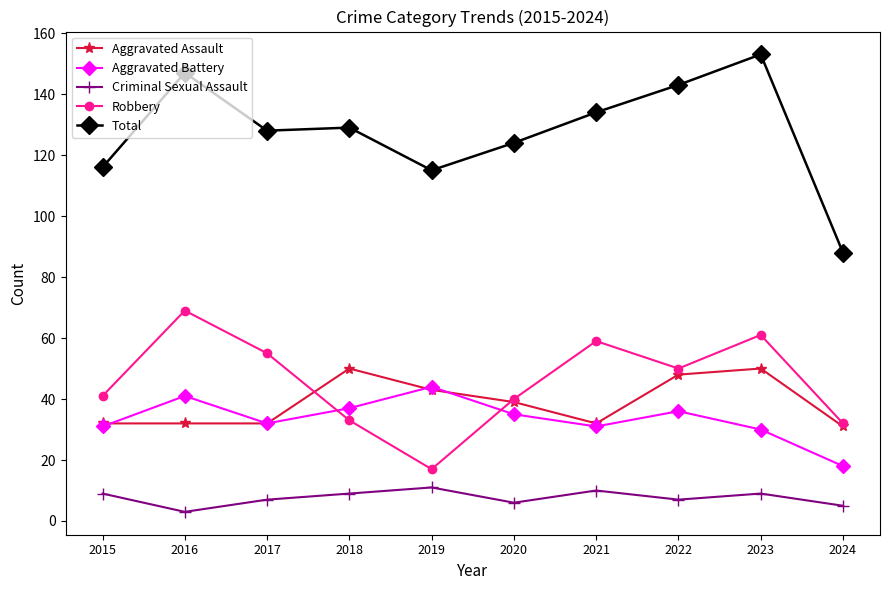

At how many categories does at least one series exceed 23?

10